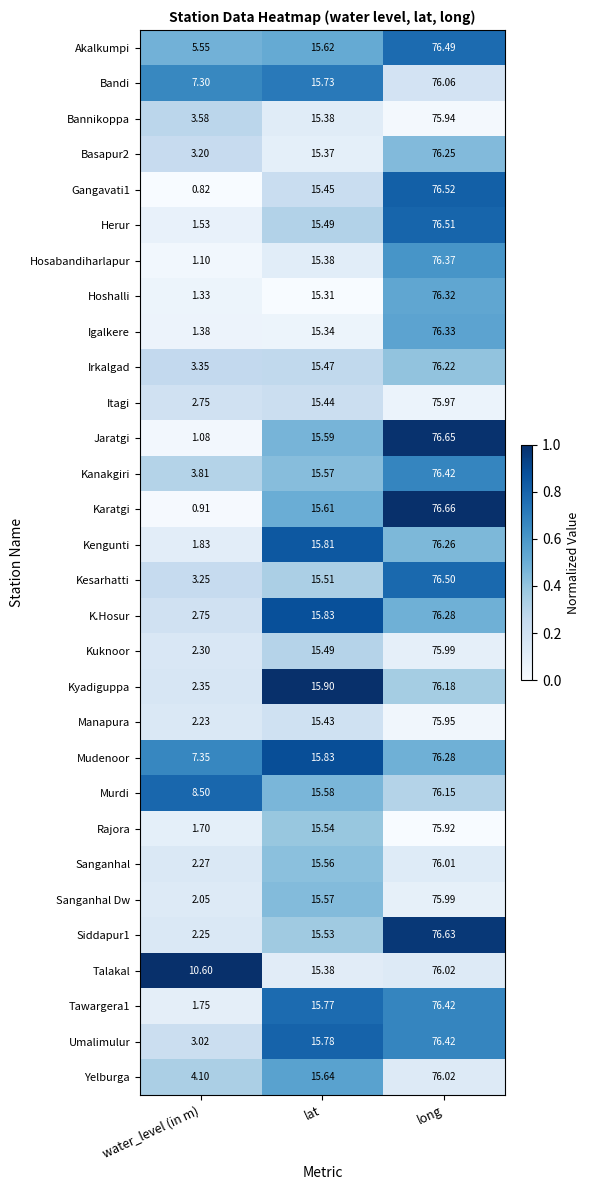

At which category is the sum across all series the highest?

long